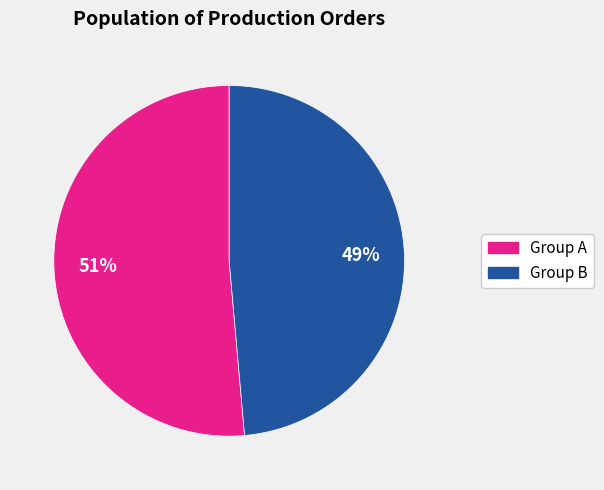

To the nearest percent, what is the average slice percentage?

50%